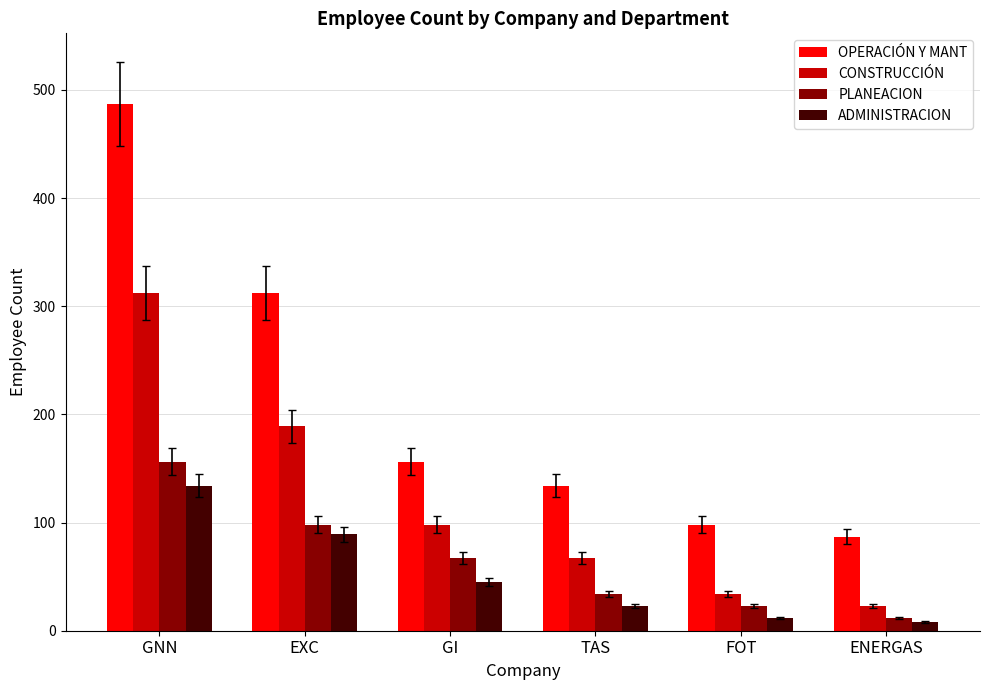

What position from the right is GNN?

6